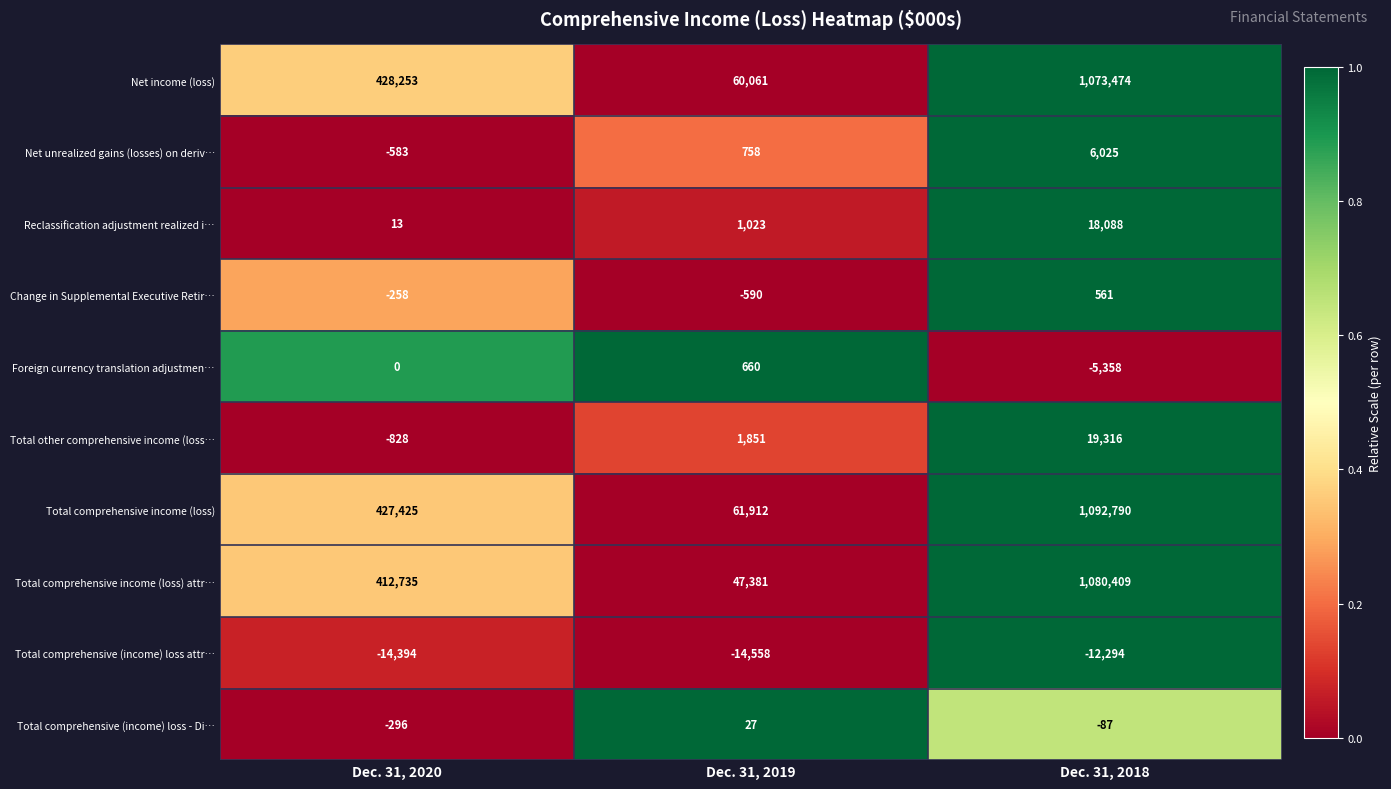

Count the Total other comprehensive income (loss… values in the range -828 to 19316.

3